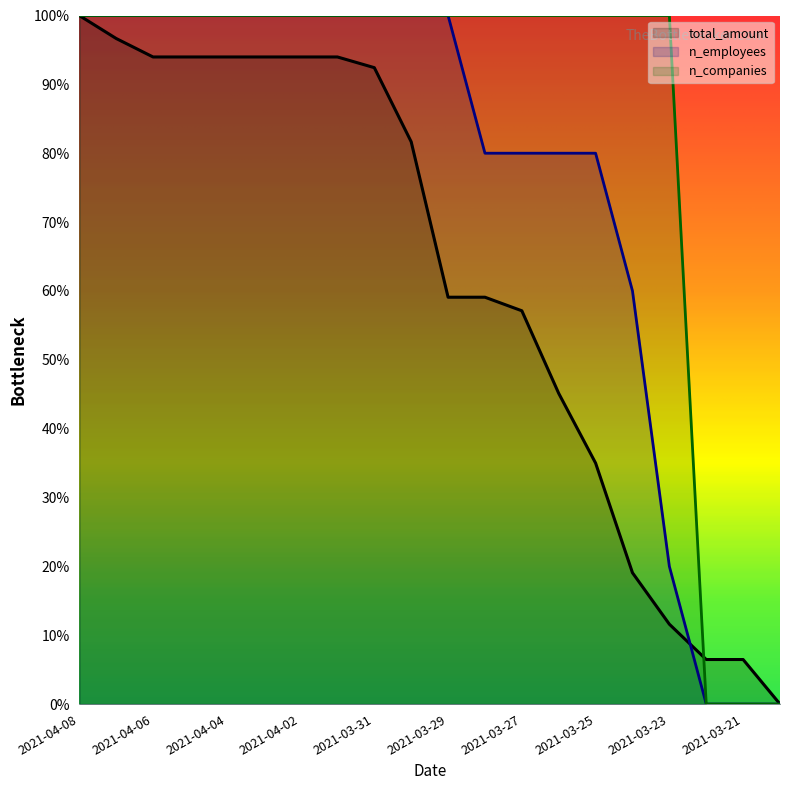

True or false: n_employees has more than 0 interior local peaks.

False